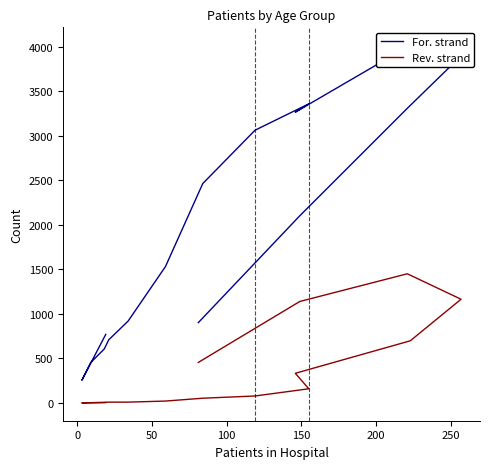

Is it true that patients_recovered equals 429 at 200?

False